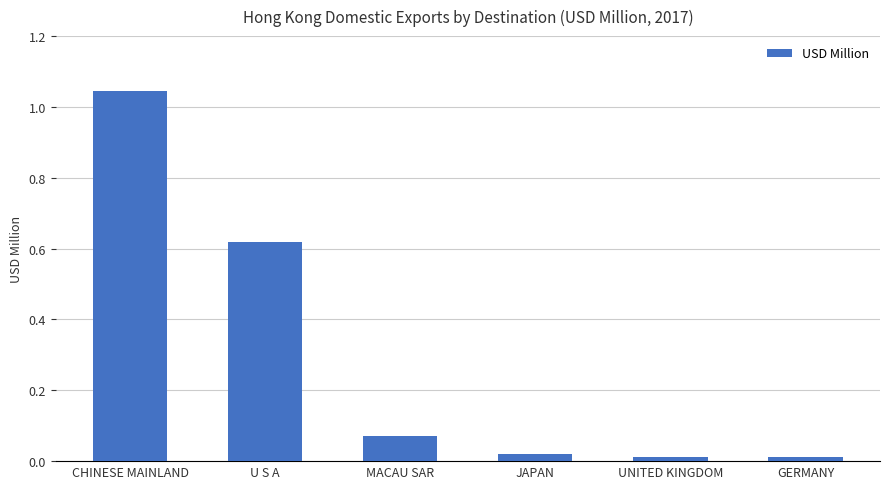

At which category does the chart reach its peak across all series?

CHINESE MAINLAND